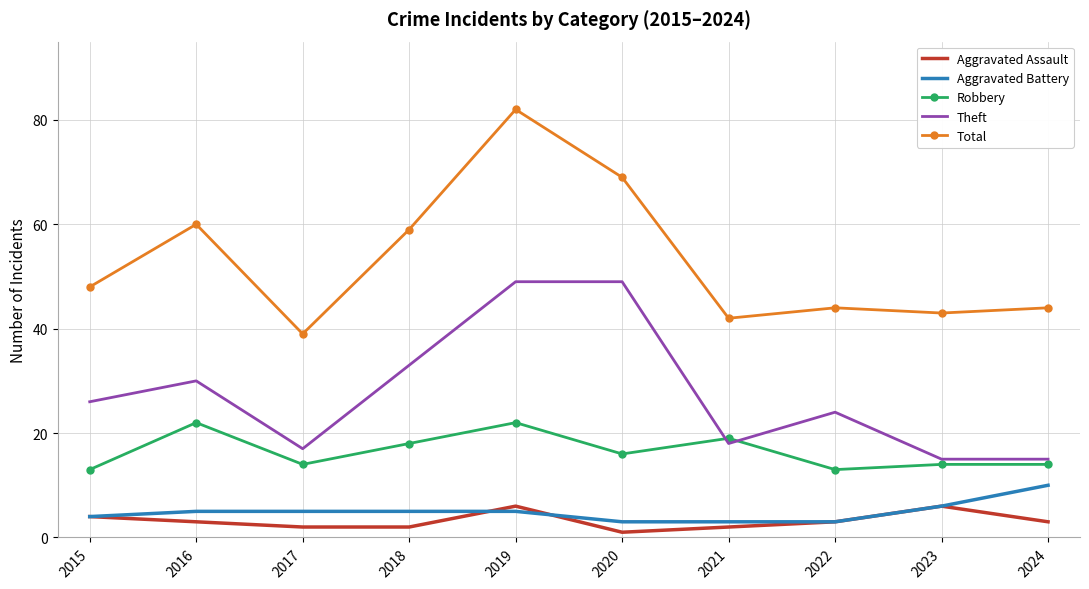

How many interior local peaks does the Total series have?

3